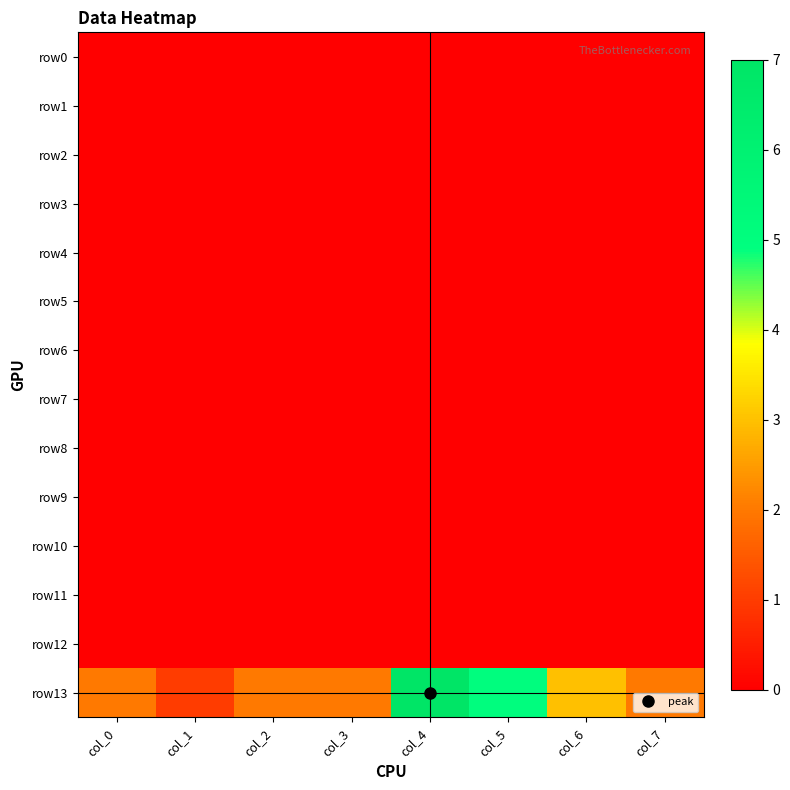

Rank the series by their maximum value, from highest to lowest.

row13, row0, row1, row2, row3, row4, row5, row6, row7, row8, row9, row10, row11, row12